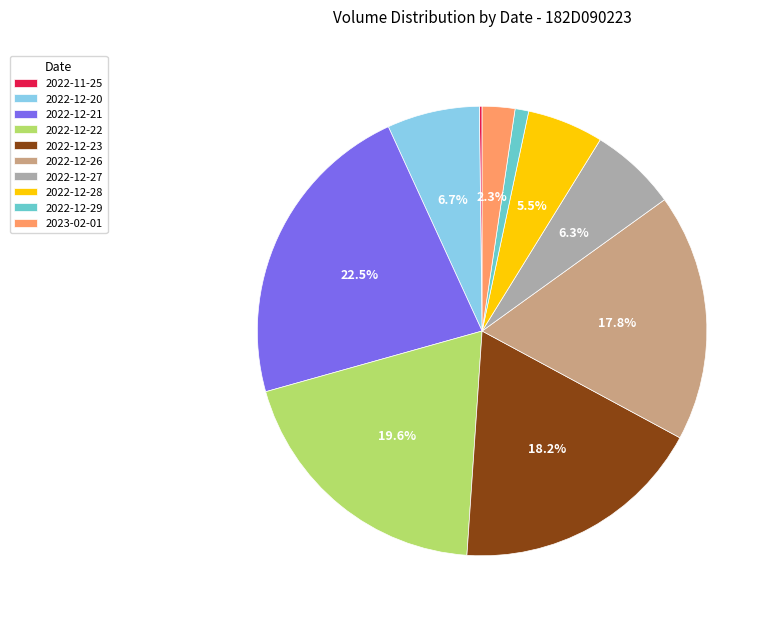

Which slice is the largest?

2022-12-21